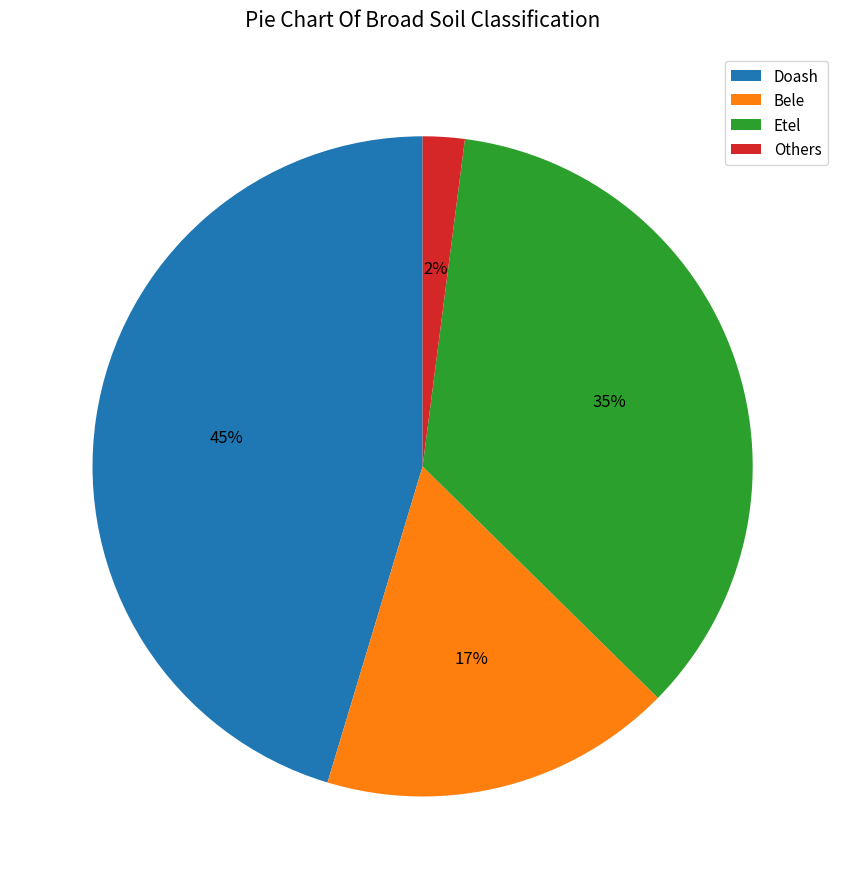

Approximately how many times larger is the value at Doash compared to Etel?

1.3